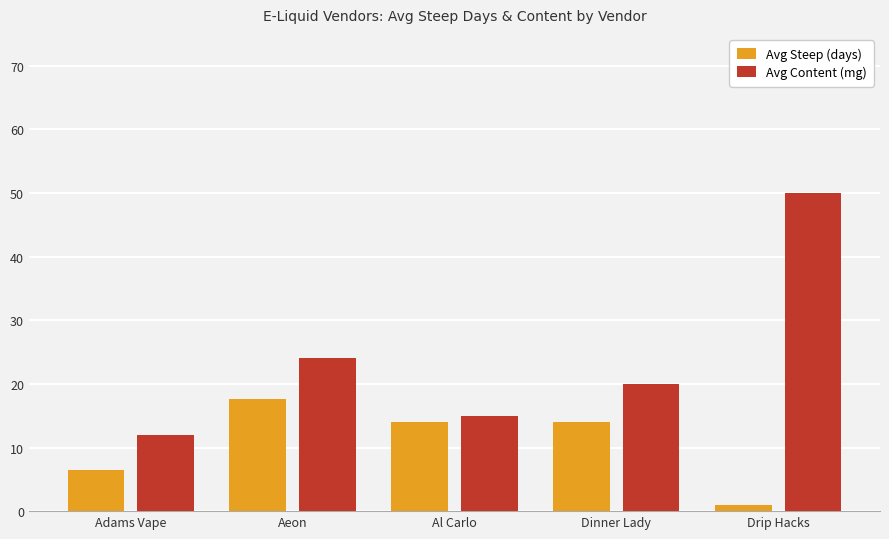

What is the minimum value for Avg Content (mg)?

12.0